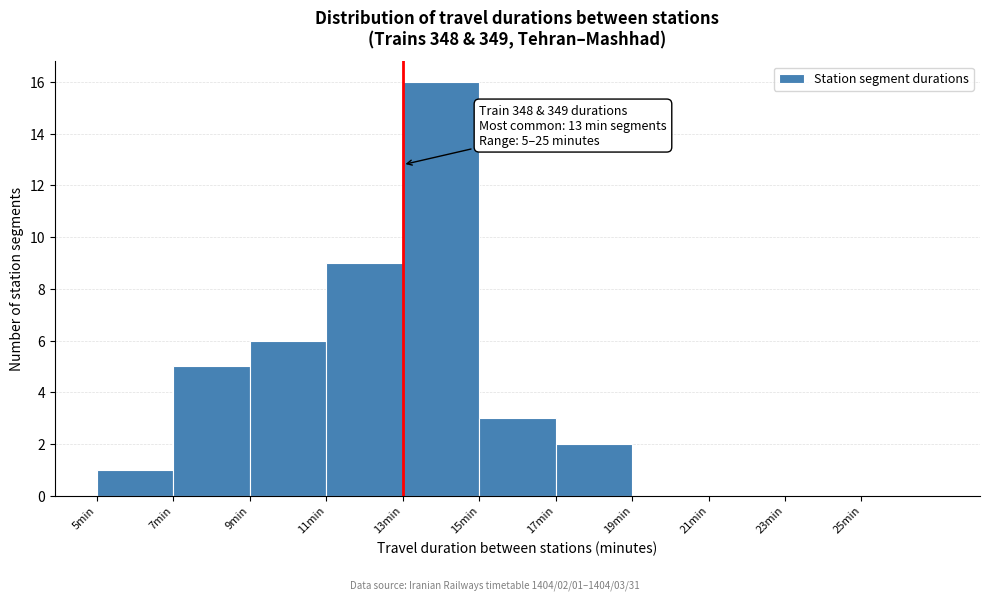

Which range on the x-axis has the tallest bar?

13 to 15